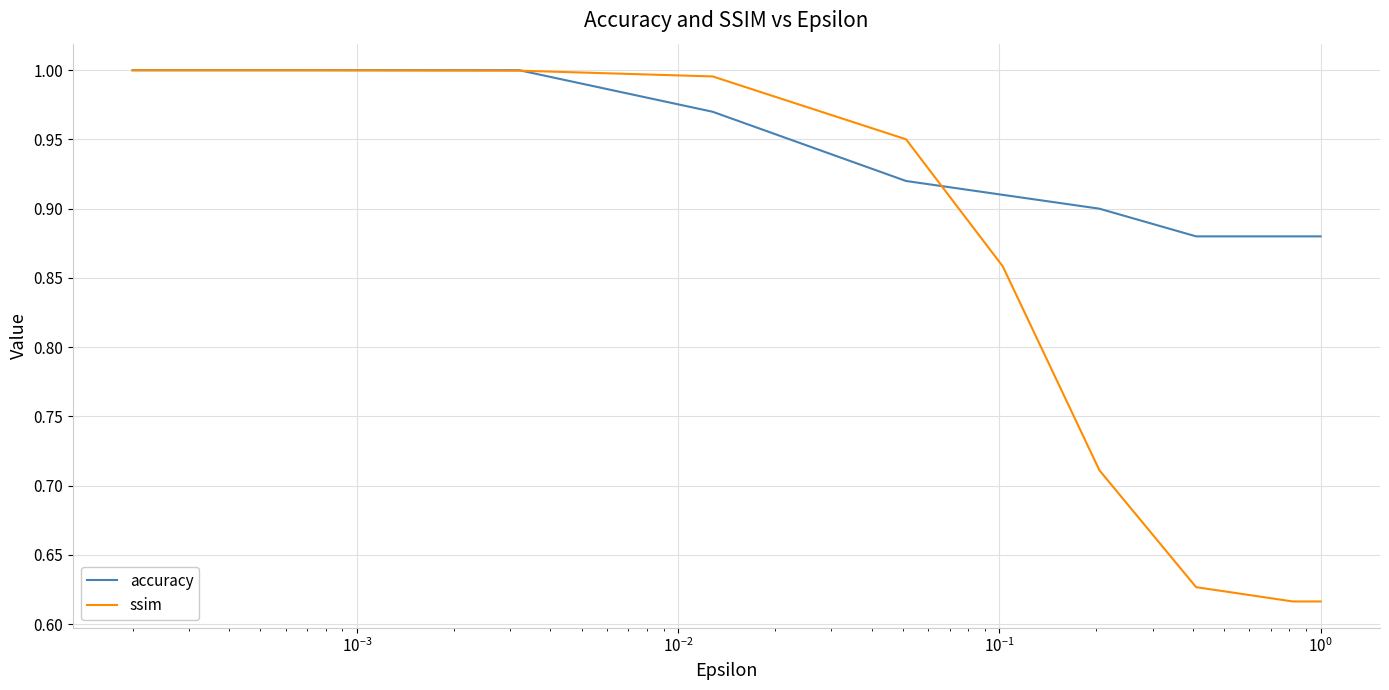

Rank the series by their average value, from lowest to highest.

ssim, accuracy